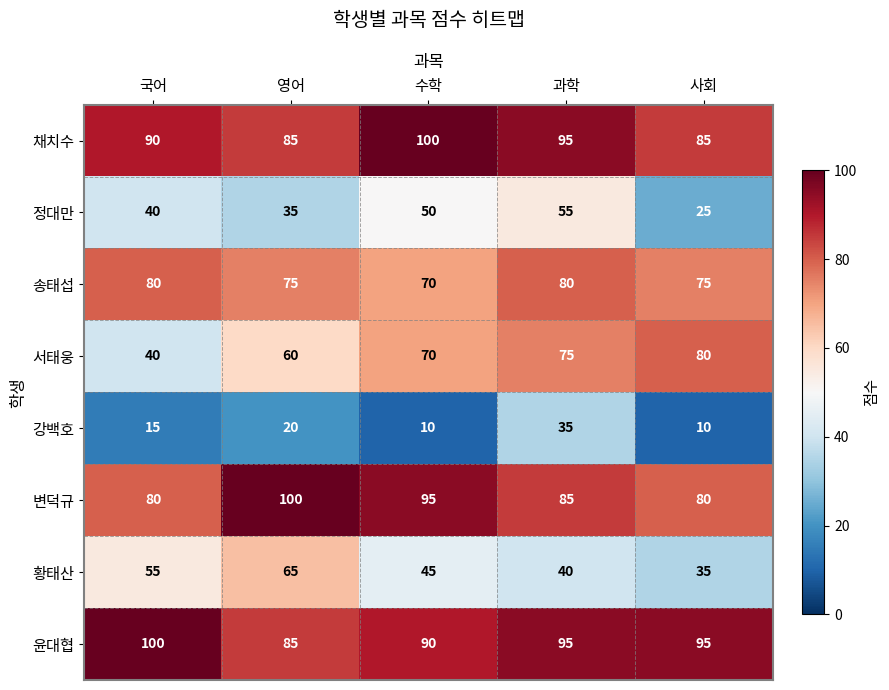

What is the minimum value shown in the chart?

10